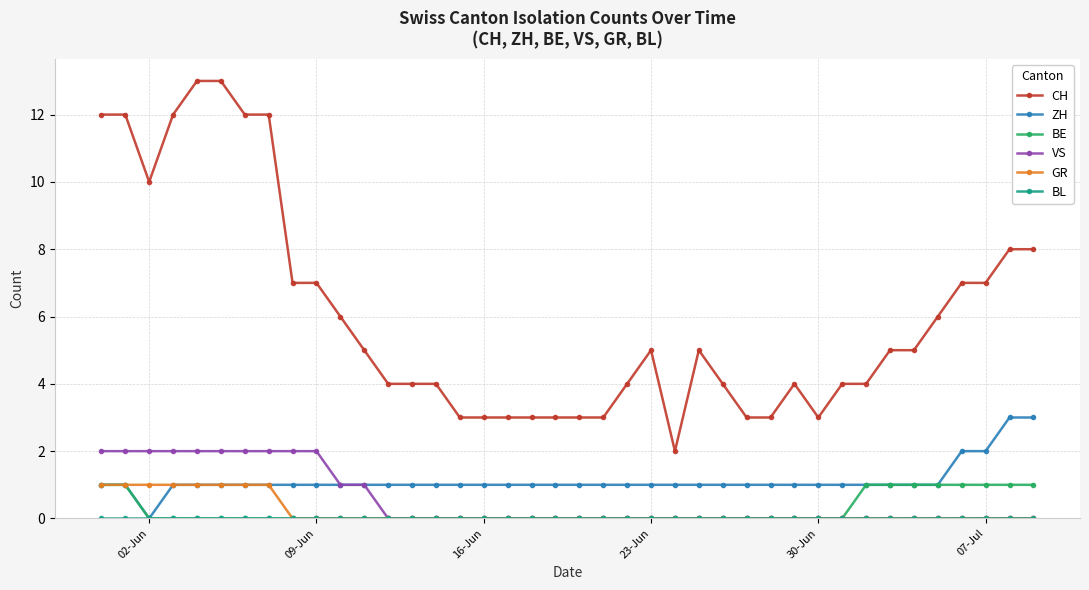

Does the chart display data point markers on the line(s)?

Yes